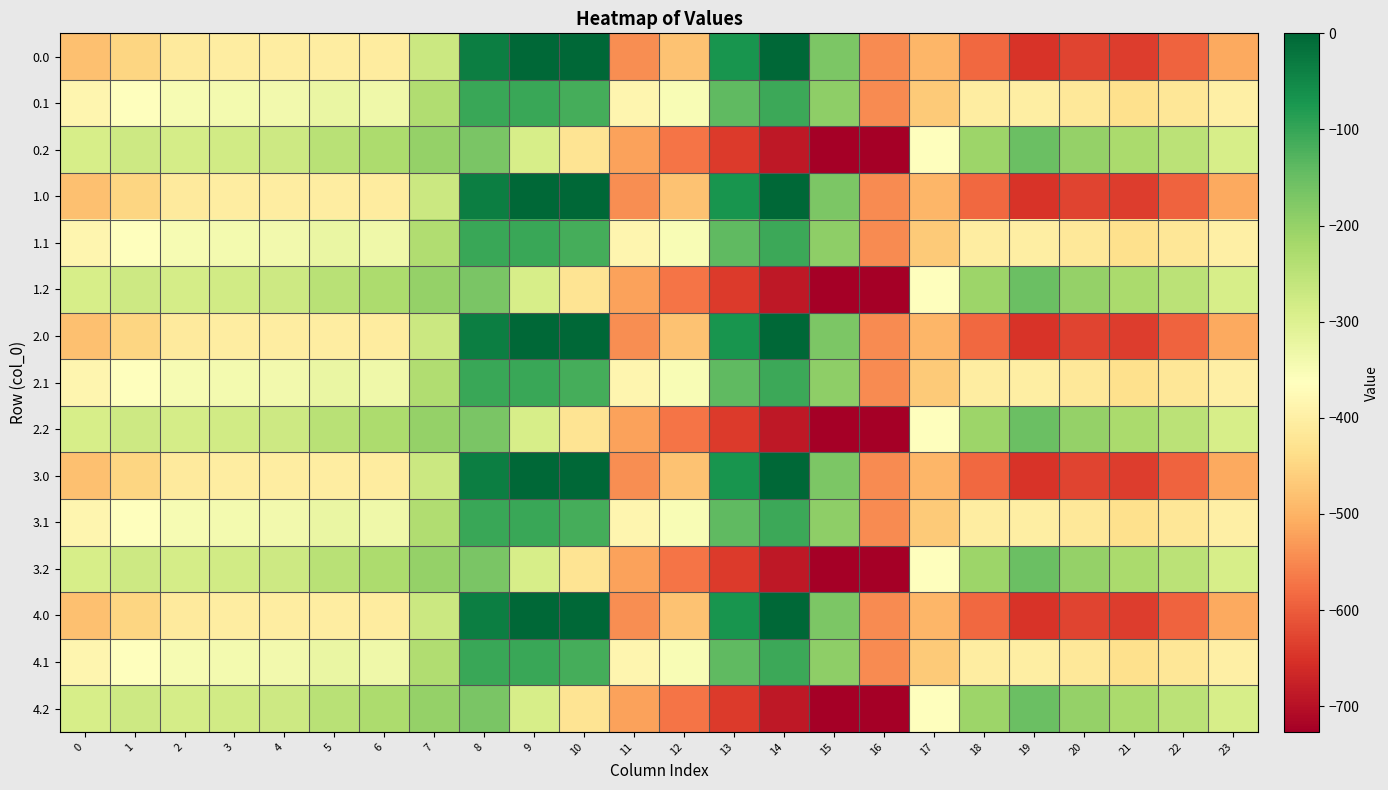

At which category is the sum across all series the highest?

8